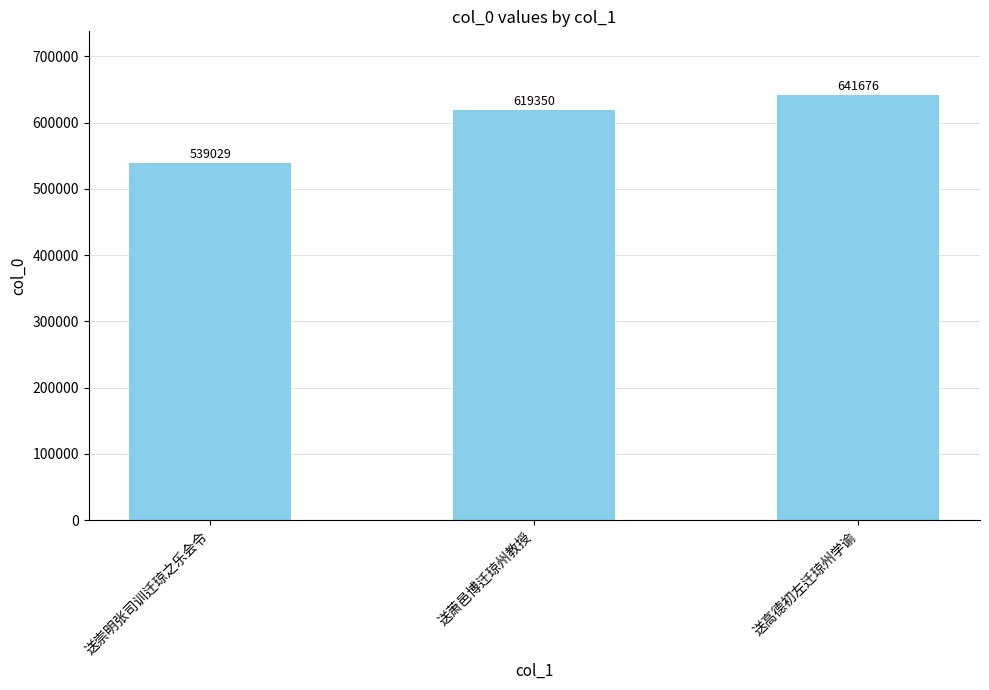

What is the label of the 1st bar from the left?

送崇明张司训迁琼之乐会令